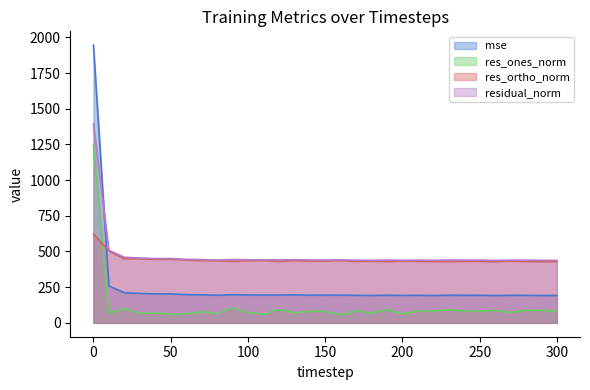

At how many categories does at least one series exceed 950?

1